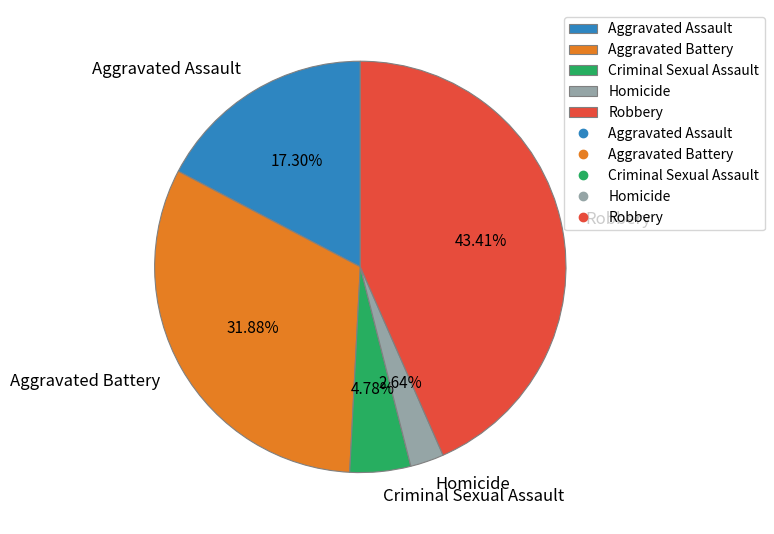

What is the smallest slice in the pie chart?

Homicide